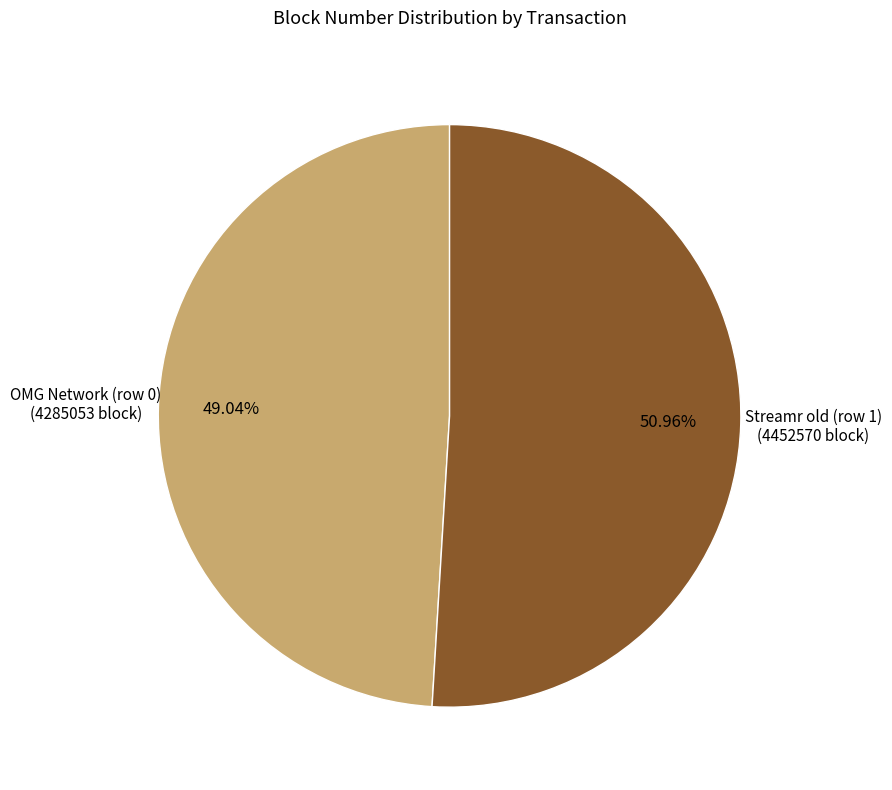

What percentage is the Streamr old (row 1) slice, to the nearest percent?

51%